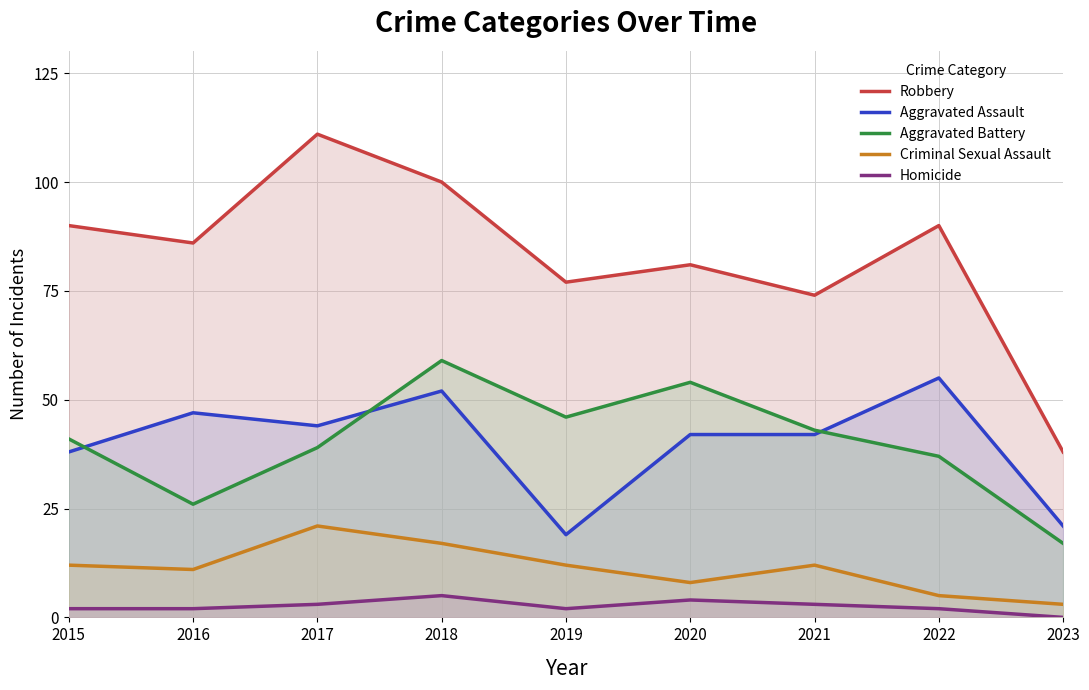

True or false: Criminal Sexual Assault and Aggravated Assault cross at least once.

False